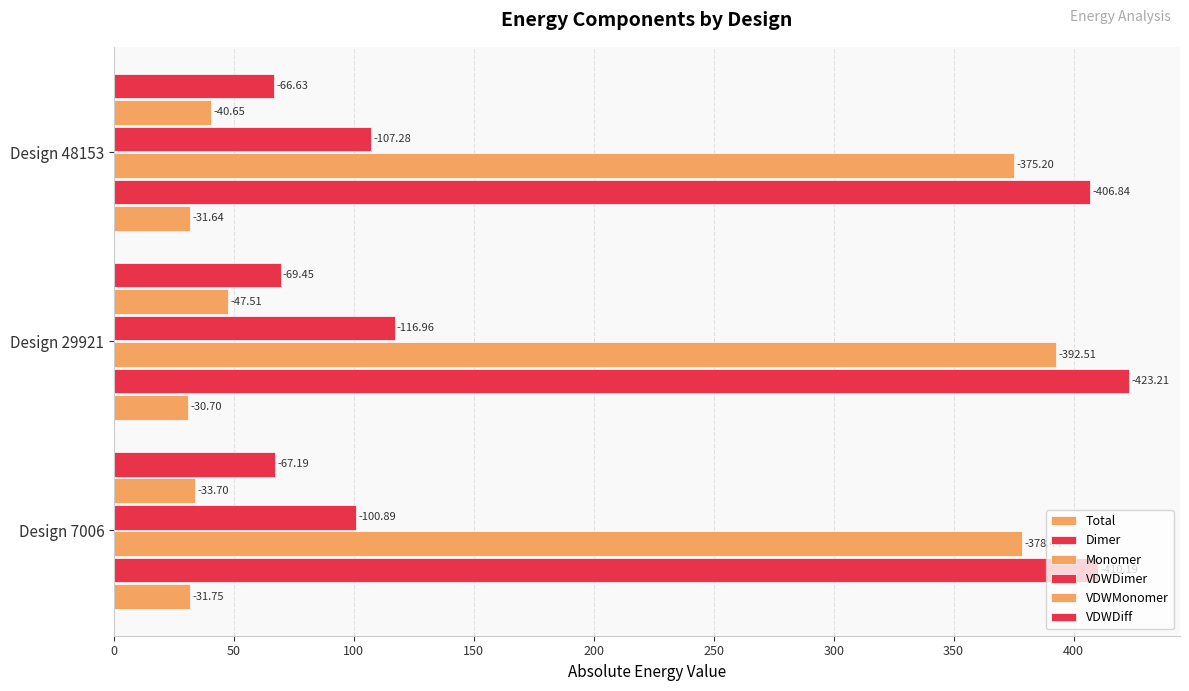

Reading left to right, what are all the values shown in this chart?

Total: 31.7	30.7	31.6
Dimer: 410.2	423.2	406.8
Monomer: 378.4	392.5	375.2
VDWDimer: 100.9	117.0	107.3
VDWMonomer: 33.7	47.5	40.7
VDWDiff: 67.2	69.5	66.6